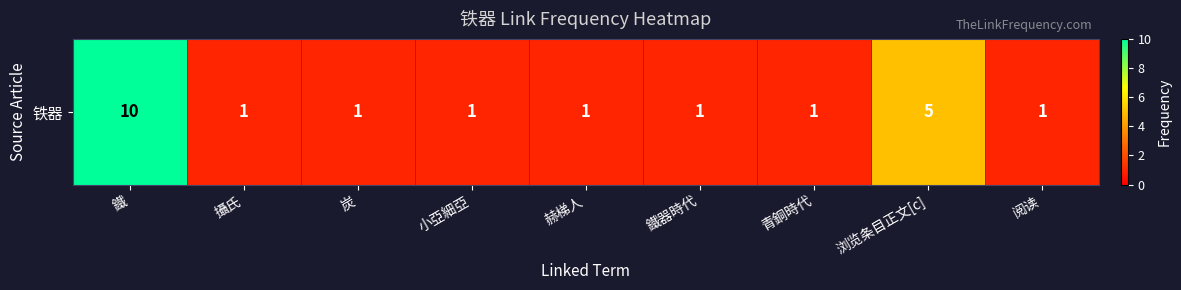

List the labels in order of value, largest first.

鐵, 浏览条目正文[c], 攝氏, 炭, 小亞細亞, 赫梯人, 鐵器時代, 青銅時代, 阅读